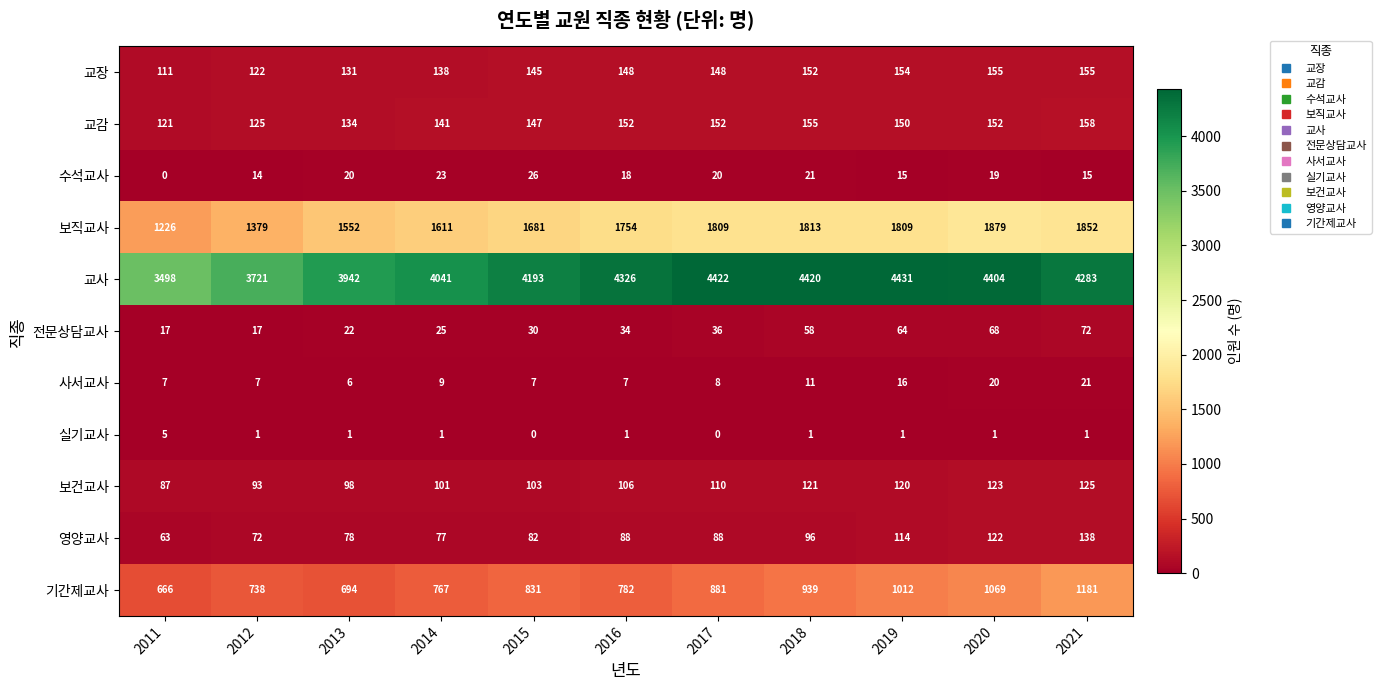

Which series has the widest spread of values?

교사